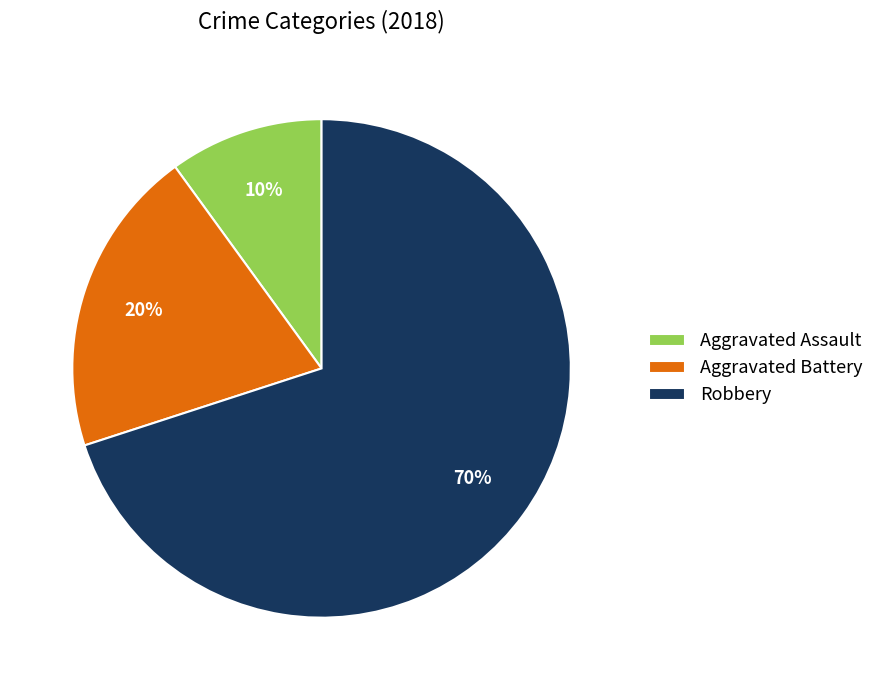

What percentage is the Robbery slice, to the nearest percent?

70%